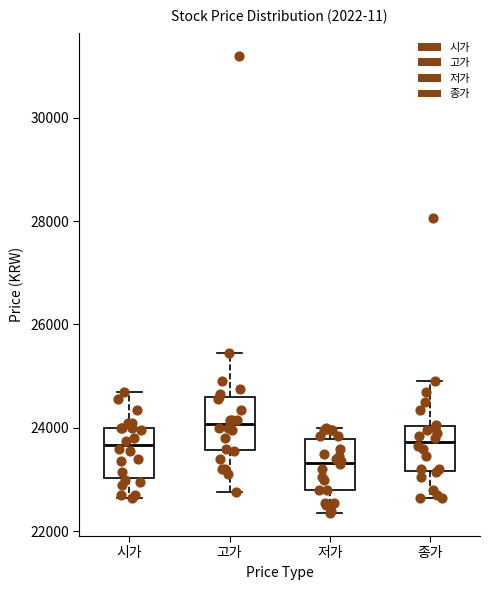

Reading left to right, read every box against the y-axis: the position of its median line, the range the box covers, and the ends of its whiskers. The values are not printed on the chart, so give them approximately, as read against the axis.

시가: median 23600, box 23000 to 24000, whiskers 22600 to 24800
고가: median 24000, box 23600 to 24600, whiskers 22800 to 25400
저가: median 23400, box 22800 to 23800, whiskers 22400 to 24000
종가: median 23800, box 23200 to 24000, whiskers 22600 to 25000